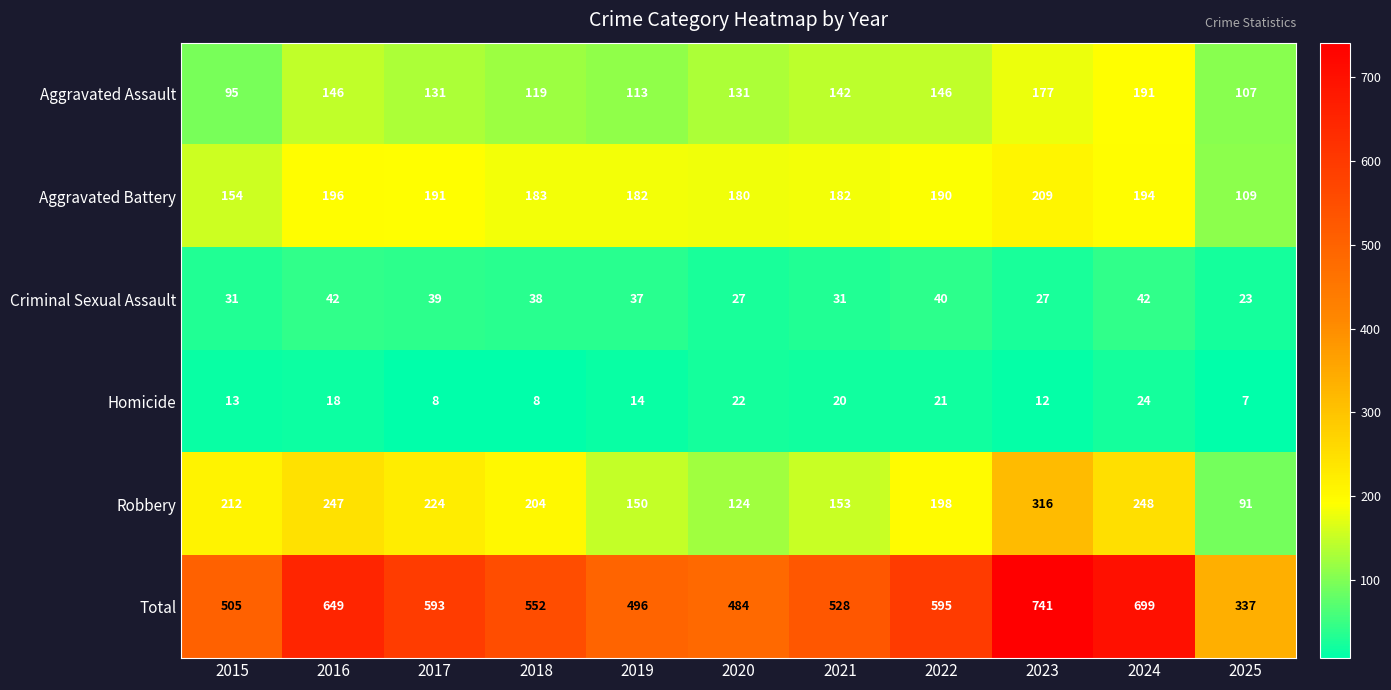

Is it true that Homicide equals 7 at 2022?

False